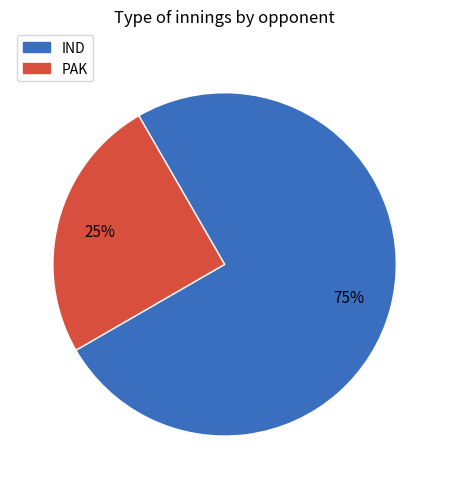

To the nearest percent, what percentage of the pie is PAK?

25%